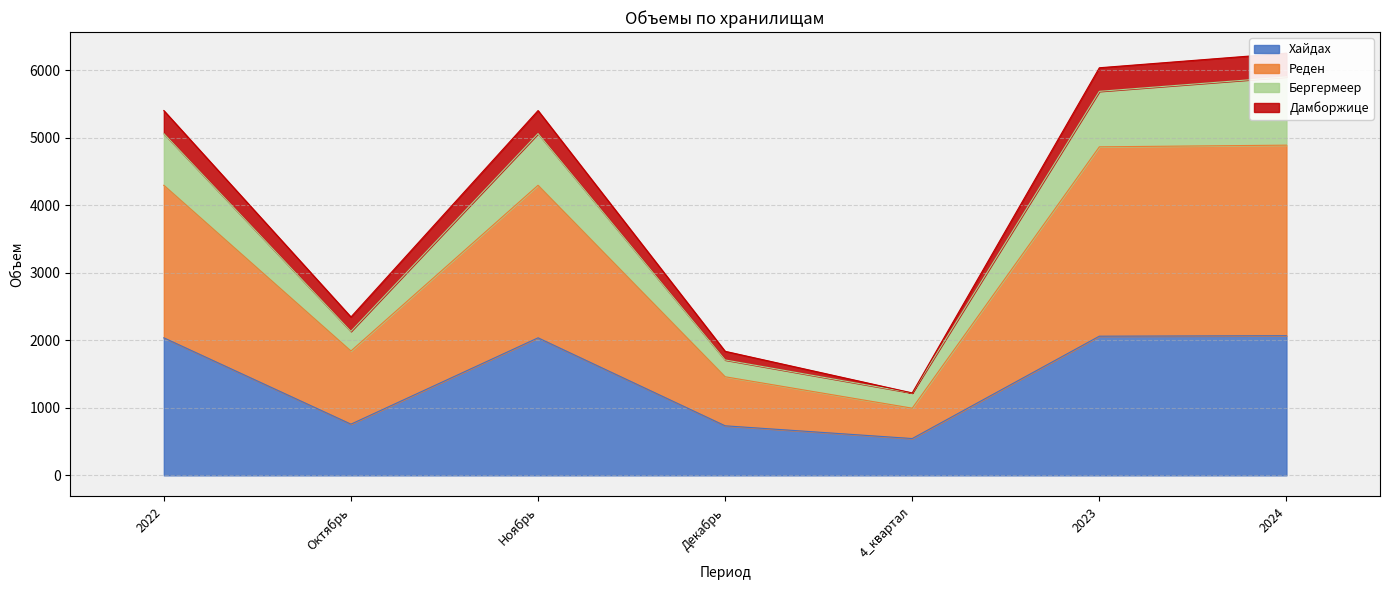

True or false: Хайдах has a value of 2060.4 at 2023.

True